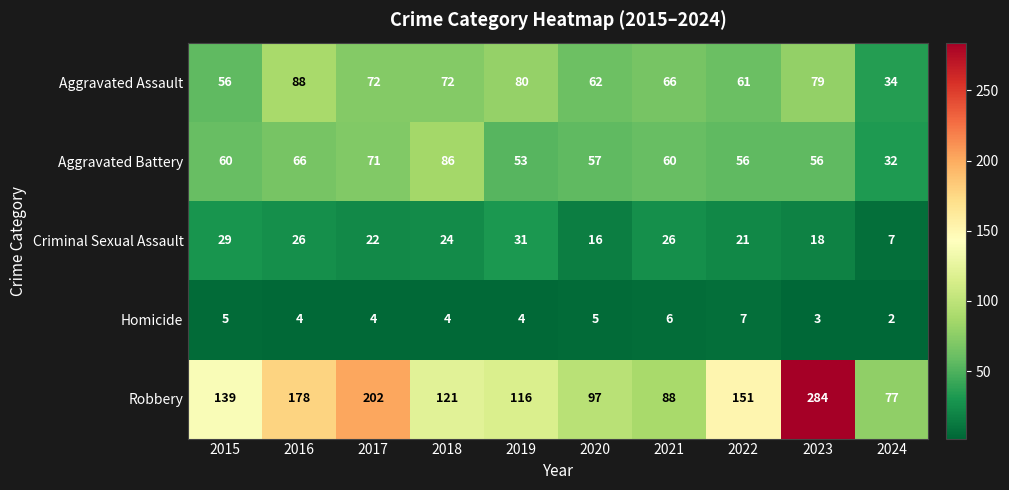

Which series has the widest spread of values?

Robbery